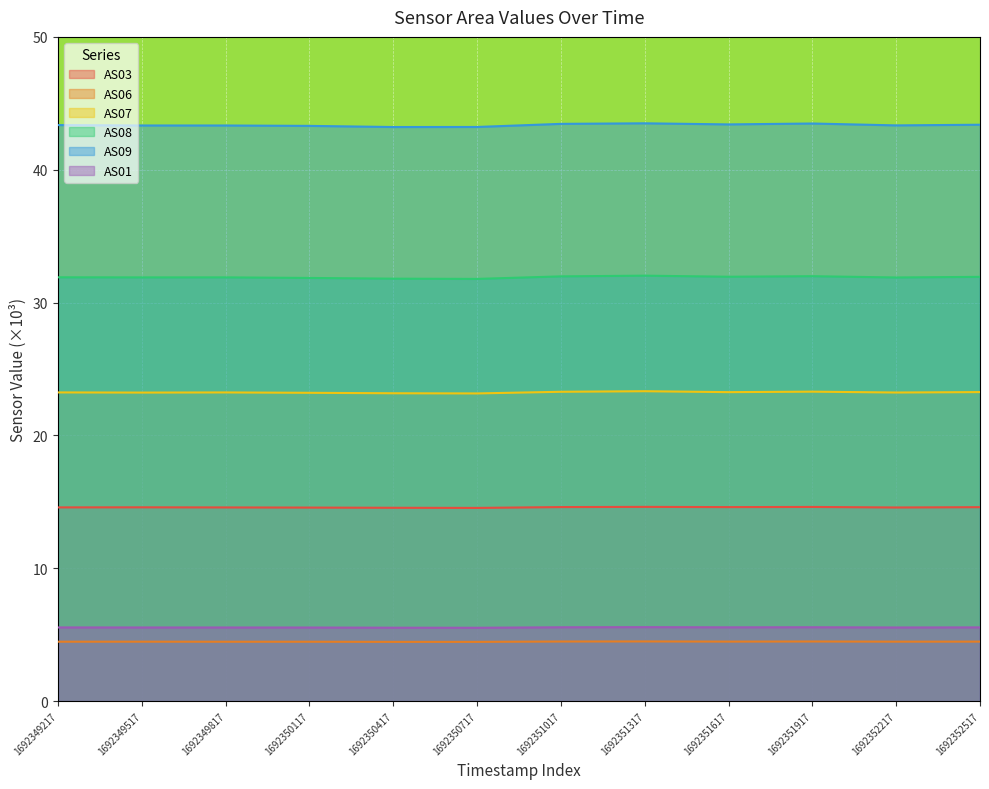

Between 1692349517 and 1692351917, which series saw the biggest shift?

AS09